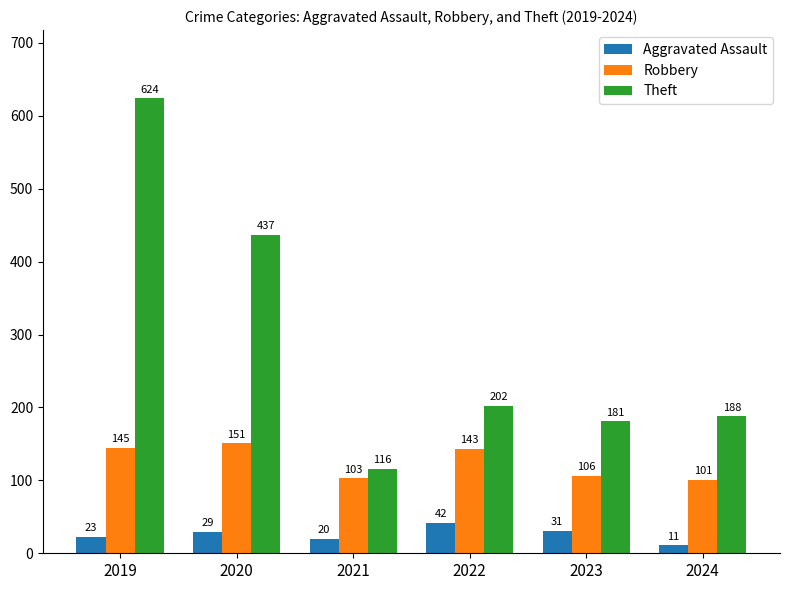

The Theft series shows 94 at 2022. True or false?

False